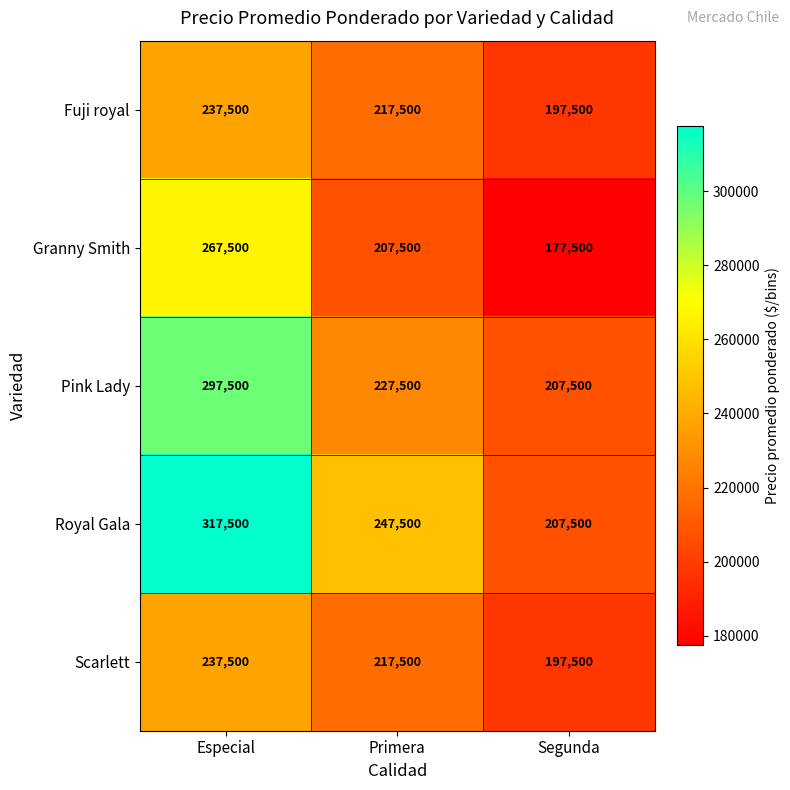

Reading left to right, list all the values displayed in this chart.

Fuji royal: Especial=237500	Primera=217500	Segunda=197500
Granny Smith: Especial=267500	Primera=207500	Segunda=177500
Pink Lady: Especial=297500	Primera=227500	Segunda=207500
Royal Gala: Especial=317500	Primera=247500	Segunda=207500
Scarlett: Especial=237500	Primera=217500	Segunda=197500